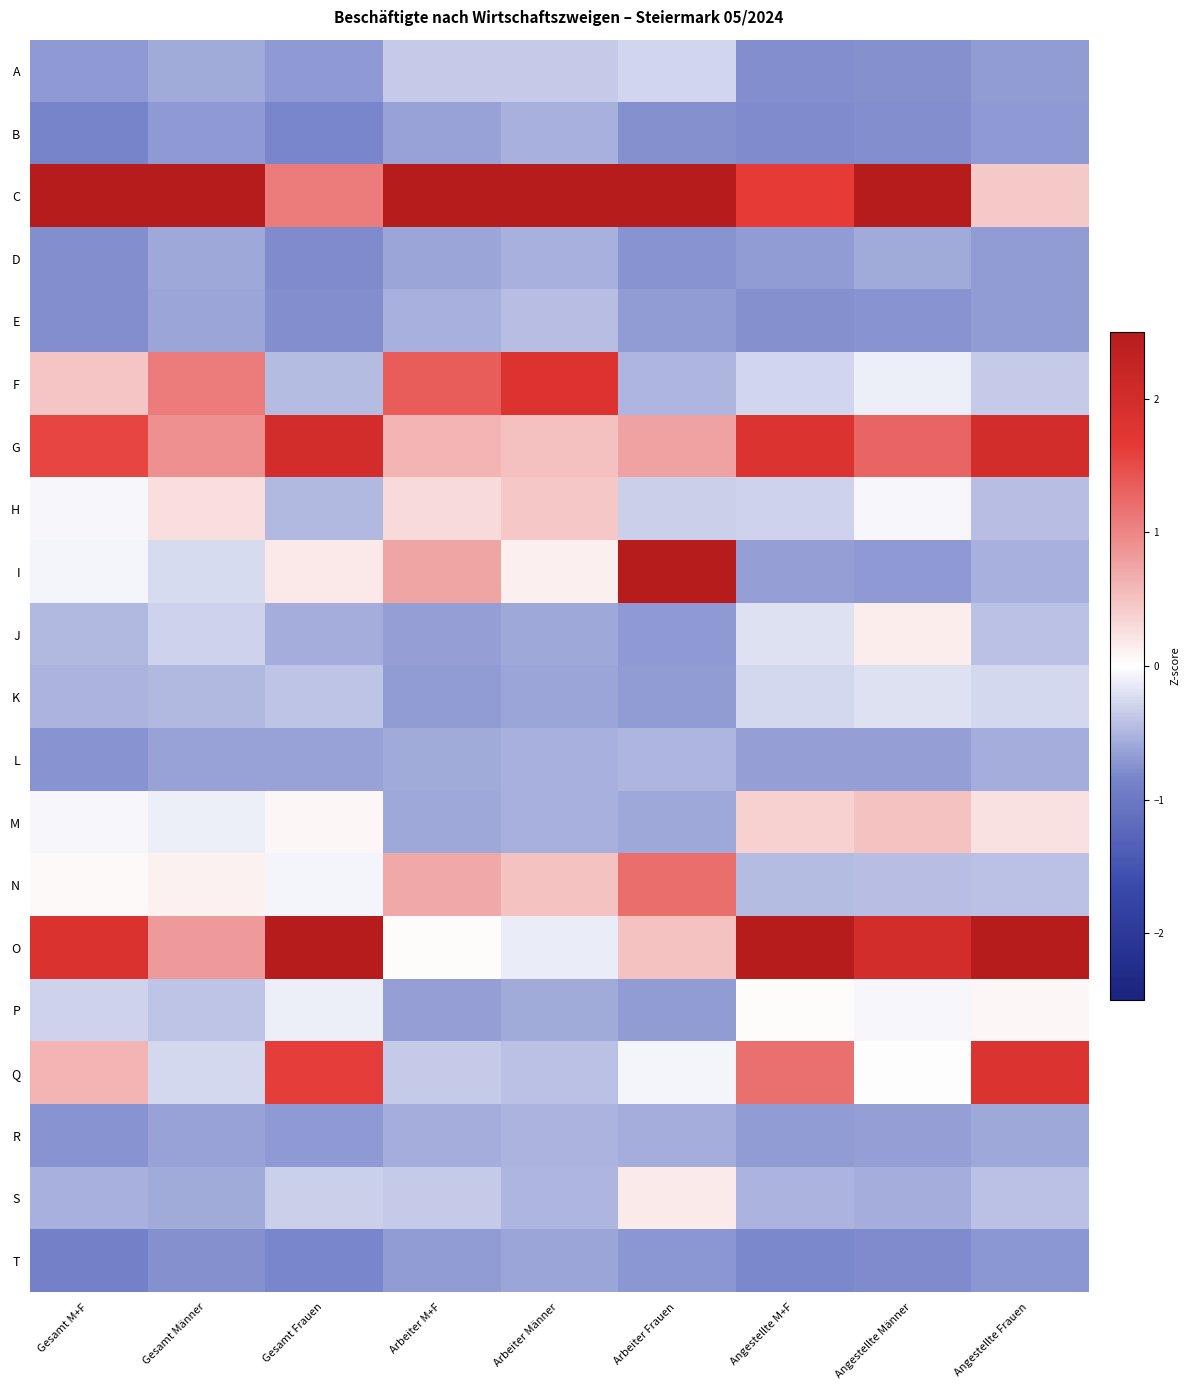

Reading left to right, what are all the values shown in this chart?

A: Gesamt M+F=-0.7	Gesamt Männer=-0.6	Gesamt Frauen=-0.7	Arbeiter M+F=-0.4	Arbeiter Männer=-0.4	Arbeiter Frauen=-0.3	Angestellte M+F=-0.8	Angestellte Männer=-0.7	Angestellte Frauen=-0.7
B: Gesamt M+F=-0.9	Gesamt Männer=-0.7	Gesamt Frauen=-0.8	Arbeiter M+F=-0.6	Arbeiter Männer=-0.5	Arbeiter Frauen=-0.7	Angestellte M+F=-0.8	Angestellte Männer=-0.8	Angestellte Frauen=-0.7
C: Gesamt M+F=2.9	Gesamt Männer=3.7	Gesamt Frauen=1.1	Arbeiter M+F=3.5	Arbeiter Männer=3.5	Arbeiter Frauen=2.6	Angestellte M+F=1.7	Angestellte Männer=3.1	Angestellte Frauen=0.4
D: Gesamt M+F=-0.8	Gesamt Männer=-0.6	Gesamt Frauen=-0.8	Arbeiter M+F=-0.6	Arbeiter Männer=-0.5	Arbeiter Frauen=-0.7	Angestellte M+F=-0.7	Angestellte Männer=-0.6	Angestellte Frauen=-0.7
E: Gesamt M+F=-0.8	Gesamt Männer=-0.6	Gesamt Frauen=-0.8	Arbeiter M+F=-0.5	Arbeiter Männer=-0.4	Arbeiter Frauen=-0.7	Angestellte M+F=-0.8	Angestellte Männer=-0.7	Angestellte Frauen=-0.7
F: Gesamt M+F=0.5	Gesamt Männer=1.1	Gesamt Frauen=-0.5	Arbeiter M+F=1.3	Arbeiter Männer=1.8	Arbeiter Frauen=-0.5	Angestellte M+F=-0.3	Angestellte Männer=-0.1	Angestellte Frauen=-0.4
G: Gesamt M+F=1.5	Gesamt Männer=0.9	Gesamt Frauen=2.0	Arbeiter M+F=0.6	Arbeiter Männer=0.5	Arbeiter Frauen=0.8	Angestellte M+F=1.8	Angestellte Männer=1.3	Angestellte Frauen=2.0
H: Gesamt M+F=-0.1	Gesamt Männer=0.3	Gesamt Frauen=-0.5	Arbeiter M+F=0.3	Arbeiter Männer=0.5	Arbeiter Frauen=-0.3	Angestellte M+F=-0.3	Angestellte Männer=-0.0	Angestellte Frauen=-0.4
I: Gesamt M+F=-0.1	Gesamt Männer=-0.2	Gesamt Frauen=0.2	Arbeiter M+F=0.7	Arbeiter Männer=0.1	Arbeiter Frauen=2.5	Angestellte M+F=-0.6	Angestellte Männer=-0.7	Angestellte Frauen=-0.5
J: Gesamt M+F=-0.5	Gesamt Männer=-0.3	Gesamt Frauen=-0.6	Arbeiter M+F=-0.7	Arbeiter Männer=-0.6	Arbeiter Frauen=-0.7	Angestellte M+F=-0.2	Angestellte Männer=0.1	Angestellte Frauen=-0.4
K: Gesamt M+F=-0.5	Gesamt Männer=-0.5	Gesamt Frauen=-0.4	Arbeiter M+F=-0.7	Arbeiter Männer=-0.6	Arbeiter Frauen=-0.7	Angestellte M+F=-0.3	Angestellte Männer=-0.2	Angestellte Frauen=-0.3
L: Gesamt M+F=-0.7	Gesamt Männer=-0.6	Gesamt Frauen=-0.6	Arbeiter M+F=-0.6	Arbeiter Männer=-0.5	Arbeiter Frauen=-0.5	Angestellte M+F=-0.6	Angestellte Männer=-0.7	Angestellte Frauen=-0.6
M: Gesamt M+F=-0.0	Gesamt Männer=-0.1	Gesamt Frauen=0.1	Arbeiter M+F=-0.6	Arbeiter Männer=-0.5	Arbeiter Frauen=-0.6	Angestellte M+F=0.4	Angestellte Männer=0.5	Angestellte Frauen=0.2
N: Gesamt M+F=0.0	Gesamt Männer=0.1	Gesamt Frauen=-0.1	Arbeiter M+F=0.7	Arbeiter Männer=0.5	Arbeiter Frauen=1.2	Angestellte M+F=-0.5	Angestellte Männer=-0.4	Angestellte Frauen=-0.4
O: Gesamt M+F=1.9	Gesamt Männer=0.8	Gesamt Frauen=2.7	Arbeiter M+F=0.0	Arbeiter Männer=-0.1	Arbeiter Frauen=0.5	Angestellte M+F=2.7	Angestellte Männer=2.0	Angestellte Frauen=2.9
P: Gesamt M+F=-0.3	Gesamt Männer=-0.4	Gesamt Frauen=-0.1	Arbeiter M+F=-0.6	Arbeiter Männer=-0.6	Arbeiter Frauen=-0.7	Angestellte M+F=0.0	Angestellte Männer=-0.1	Angestellte Frauen=0.1
Q: Gesamt M+F=0.6	Gesamt Männer=-0.3	Gesamt Frauen=1.6	Arbeiter M+F=-0.4	Arbeiter Männer=-0.4	Arbeiter Frauen=-0.1	Angestellte M+F=1.2	Angestellte Männer=-0.0	Angestellte Frauen=1.8
R: Gesamt M+F=-0.7	Gesamt Männer=-0.6	Gesamt Frauen=-0.7	Arbeiter M+F=-0.6	Arbeiter Männer=-0.5	Arbeiter Frauen=-0.5	Angestellte M+F=-0.7	Angestellte Männer=-0.6	Angestellte Frauen=-0.6
S: Gesamt M+F=-0.5	Gesamt Männer=-0.6	Gesamt Frauen=-0.3	Arbeiter M+F=-0.4	Arbeiter Männer=-0.5	Arbeiter Frauen=0.2	Angestellte M+F=-0.5	Angestellte Männer=-0.5	Angestellte Frauen=-0.4
T: Gesamt M+F=-0.9	Gesamt Männer=-0.8	Gesamt Frauen=-0.8	Arbeiter M+F=-0.7	Arbeiter Männer=-0.6	Arbeiter Frauen=-0.7	Angestellte M+F=-0.8	Angestellte Männer=-0.8	Angestellte Frauen=-0.7